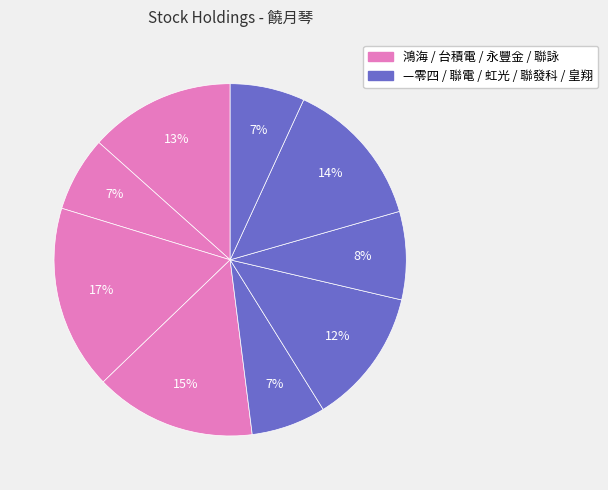

Count the number of slices in the pie.

9